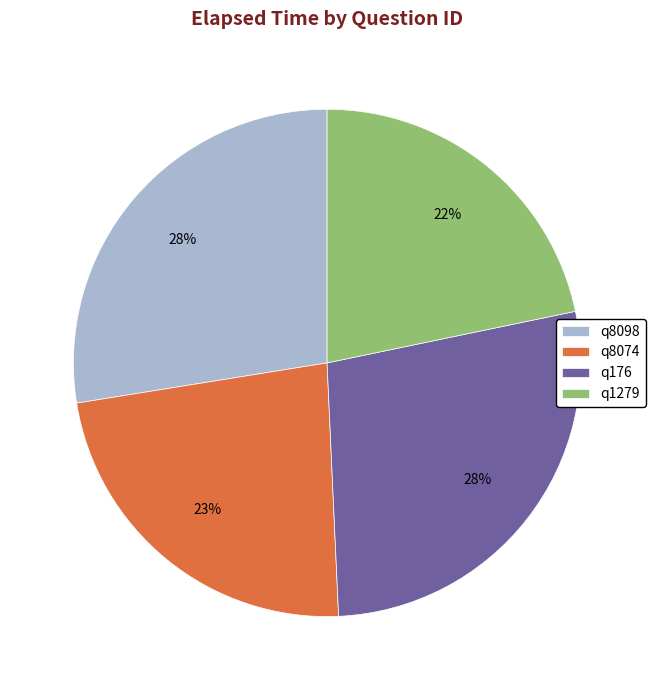

Do q8074 and q8098 together represent more than half of the pie?

Yes